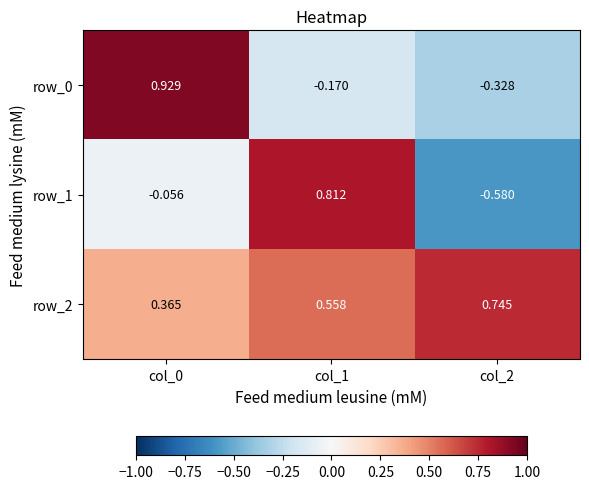

What is the spread (max minus min) of values at col_1?

1.0